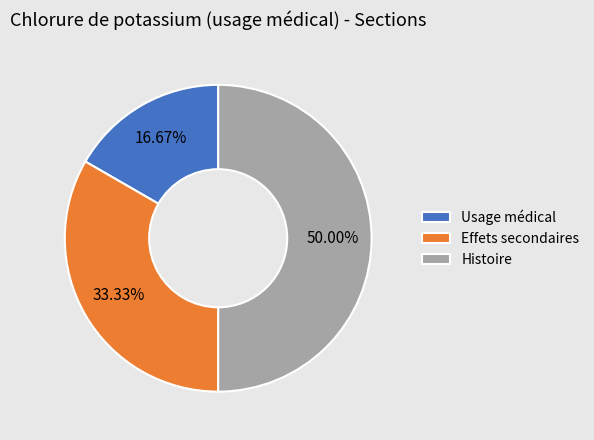

True or false: Effets secondaires accounts for 23% of the total.

False